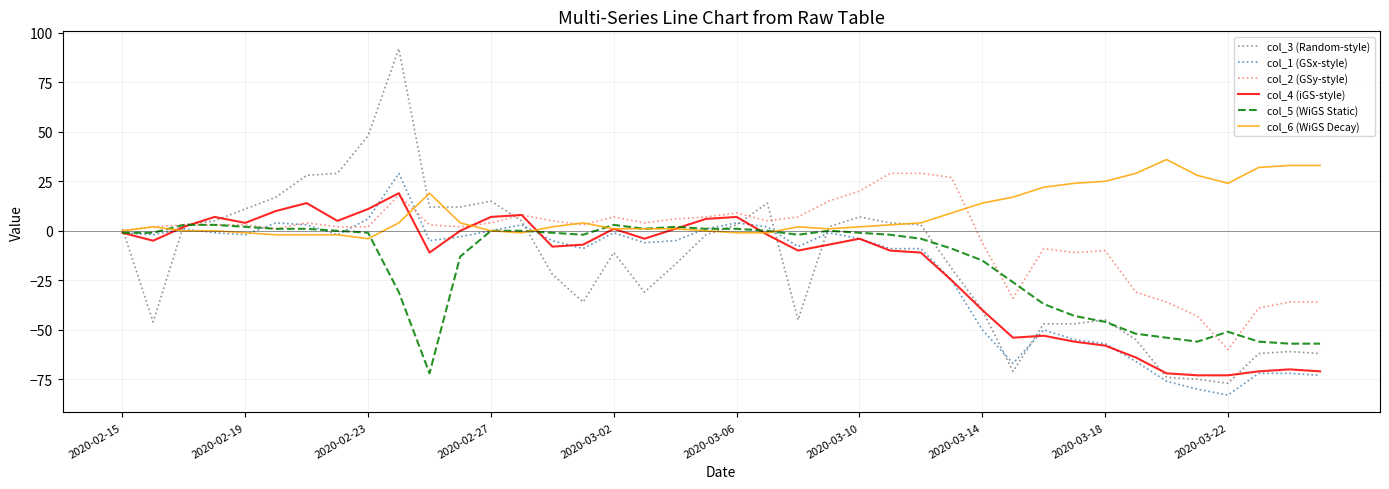

Which series has the largest range (max minus min)?

col_3 (Random-style)